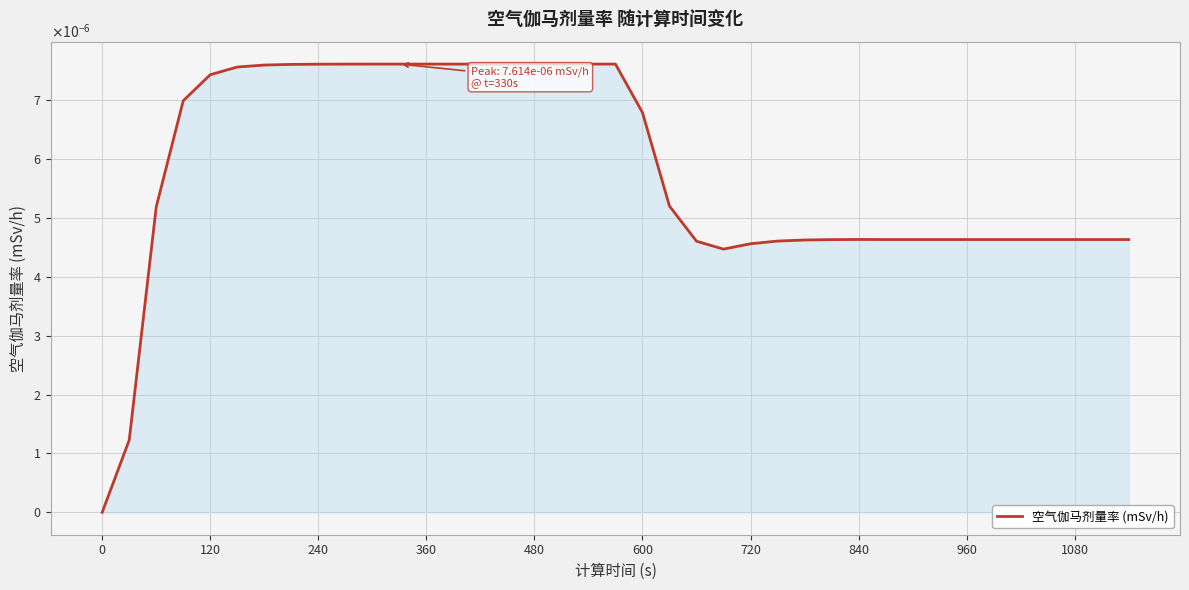

What is the label of the 4th point from the left?

360